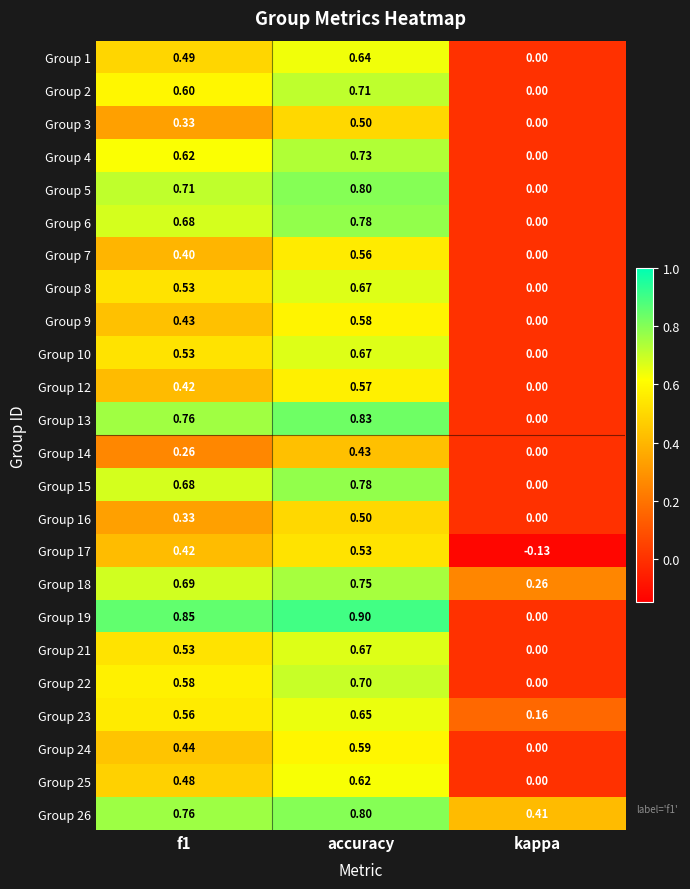

Which series has the largest total across all categories?

Group 26